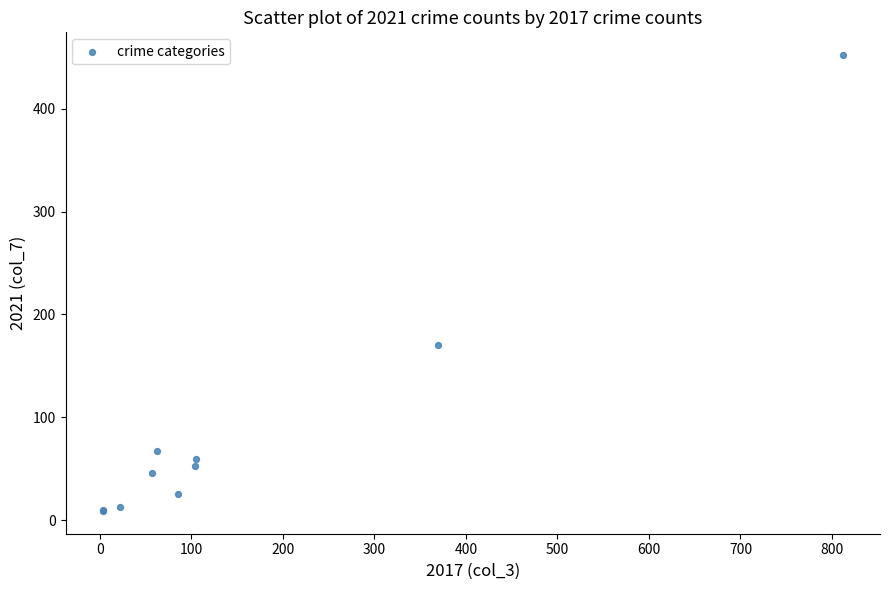

What Y value in the scatter plot is closest to 230?

170